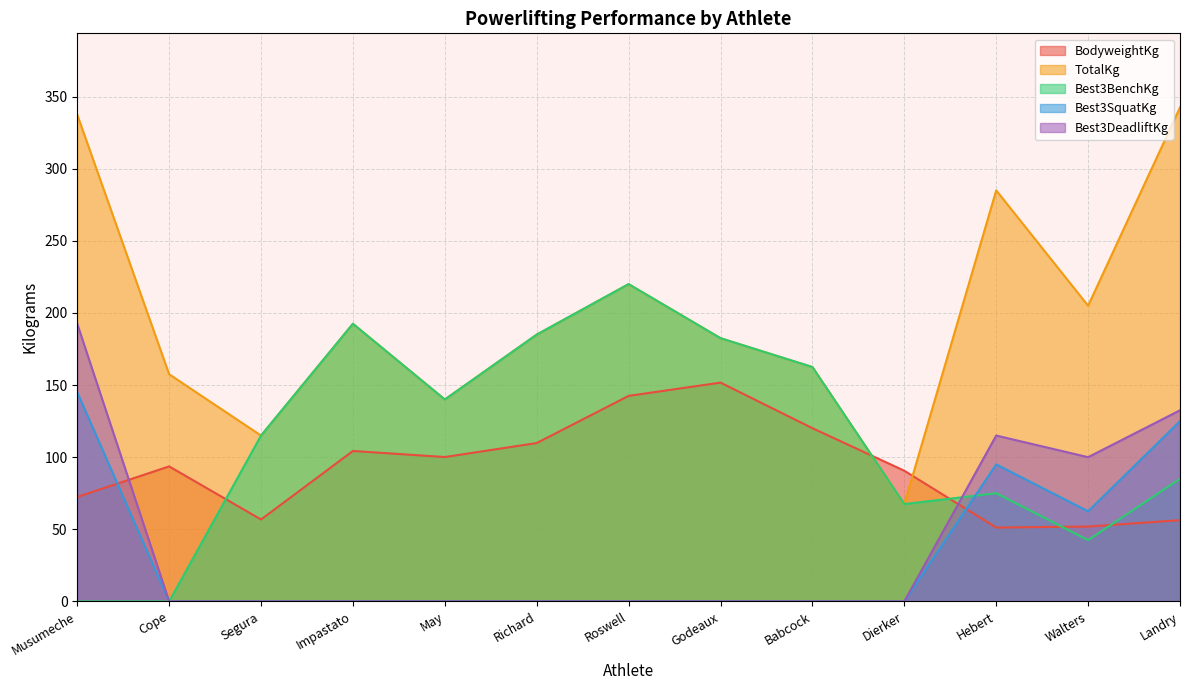

Which series changed the most between Cope and Impastato?

Best3BenchKg